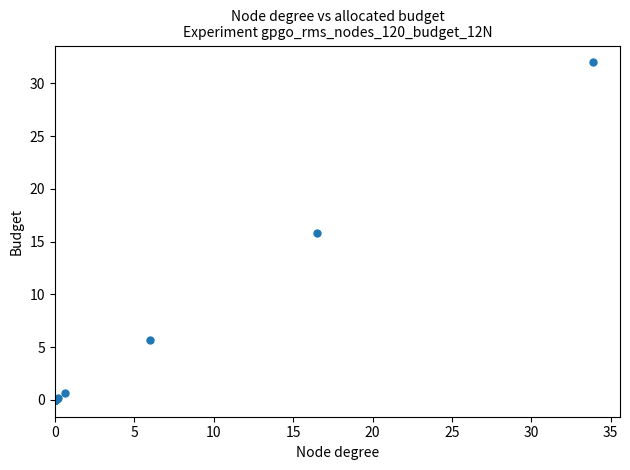

What Y value in the scatter plot is closest to 15?

15.8